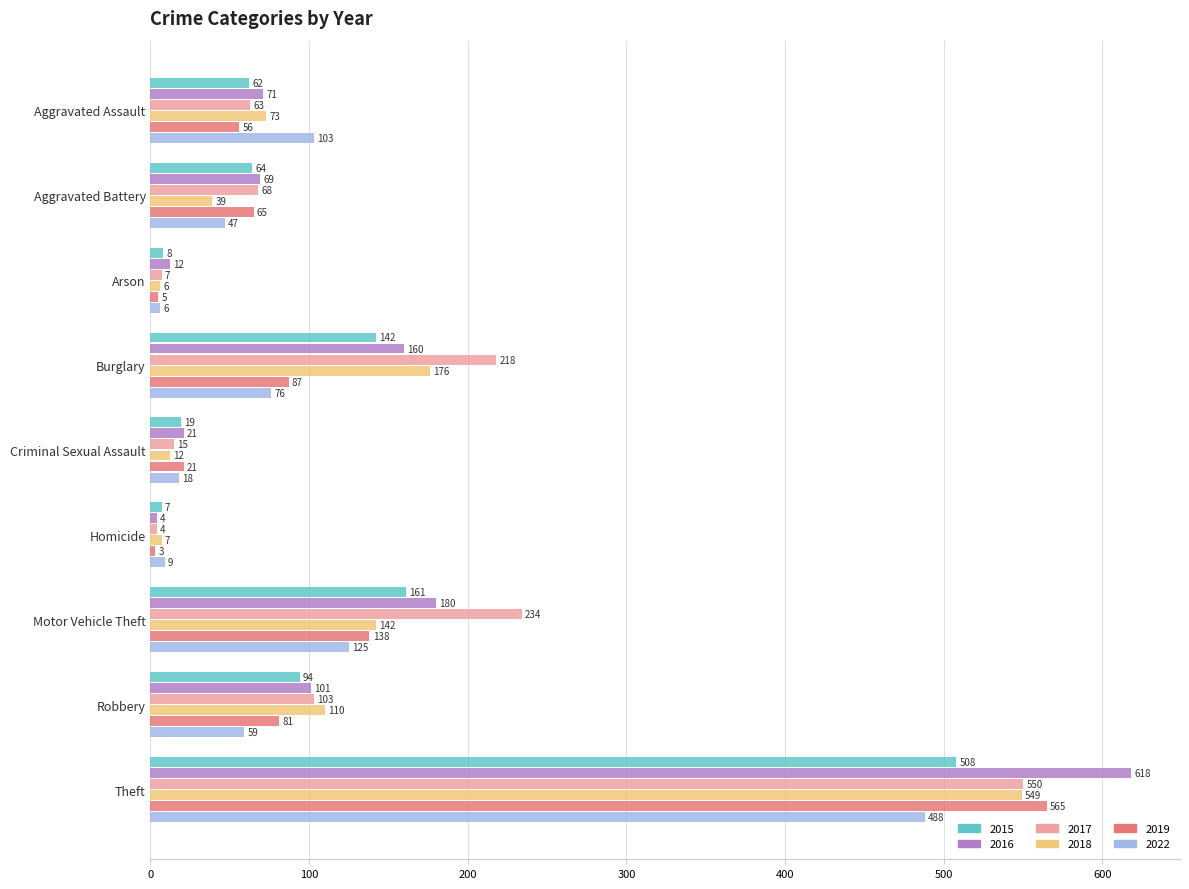

Which series changed the most between Motor Vehicle Theft and Robbery?

2017